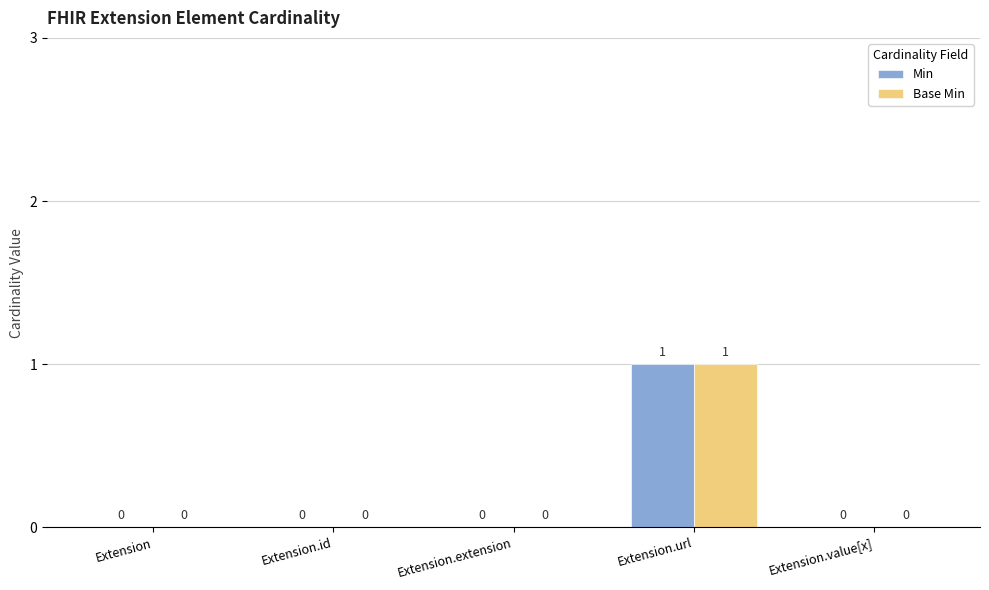

What is the difference between the Min values at Extension.extension and Extension.url?

1